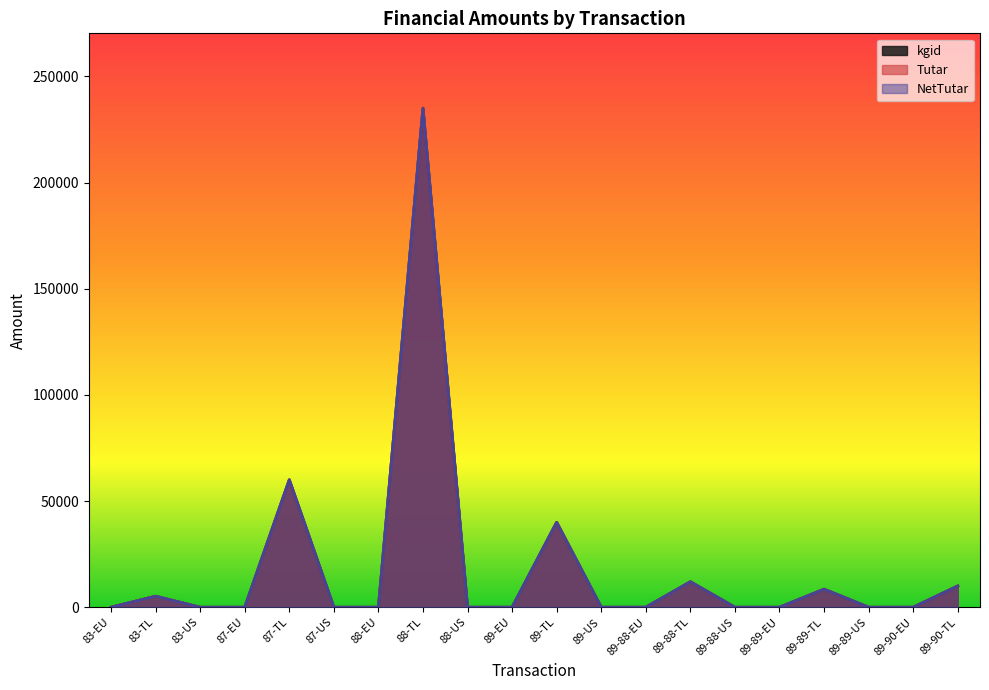

True or false: Tutar and NetTutar cross at least once.

False